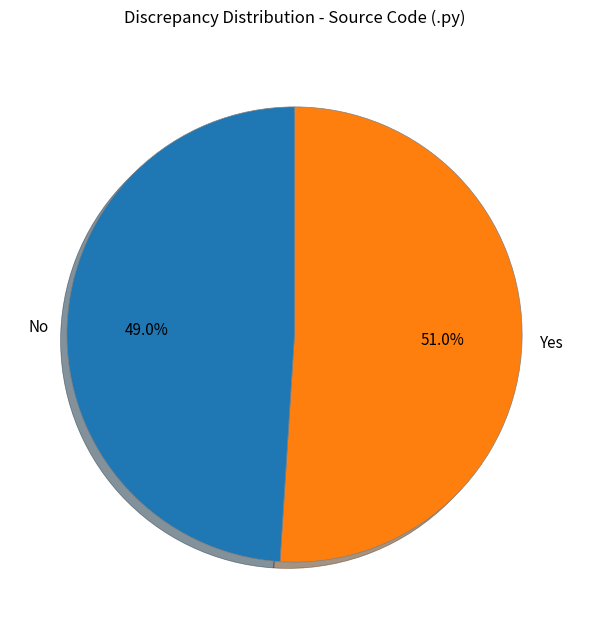

Which slice is the smallest?

No